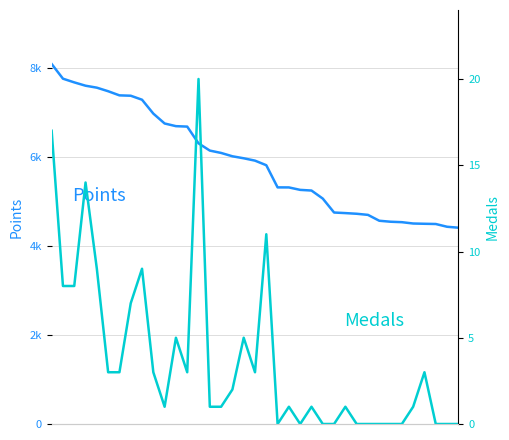

The value of Points at 0 is 4680. True or false?

False